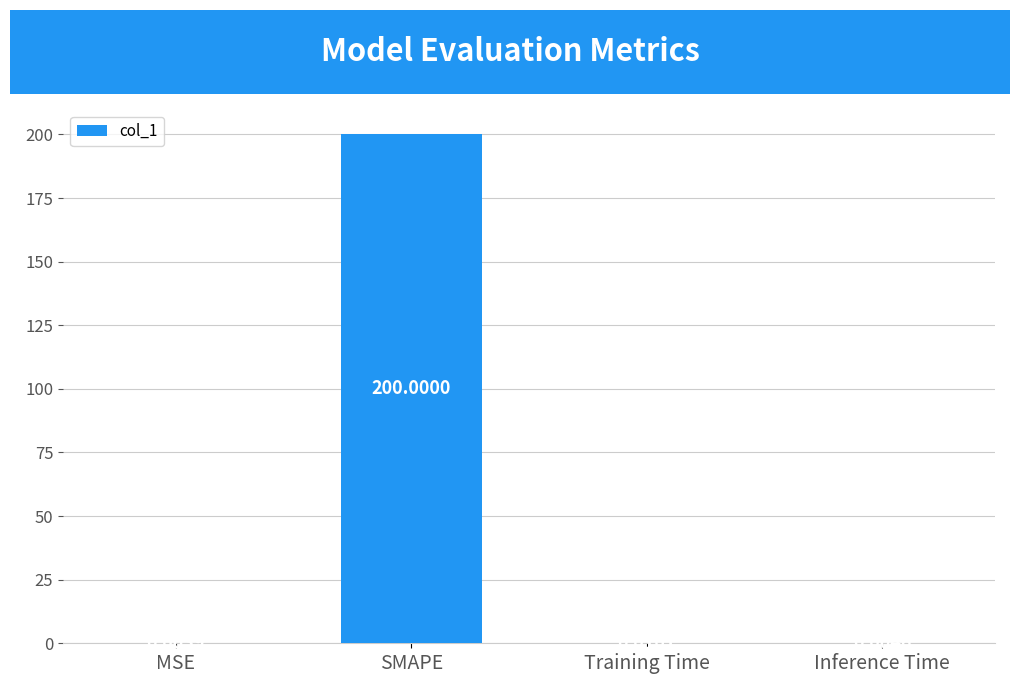

The value at SMAPE is 200.0. True or false?

True